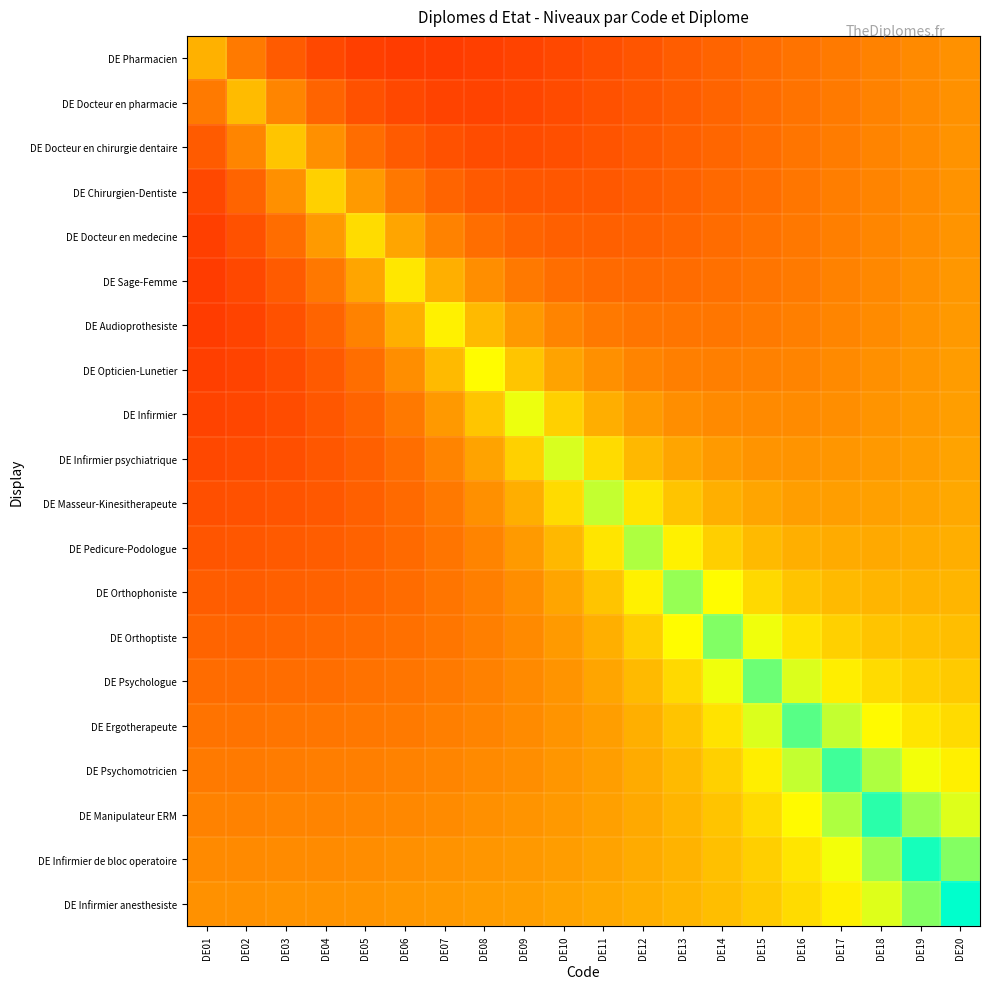

Which series has the largest total across all categories?

DE Infirmier anesthesiste